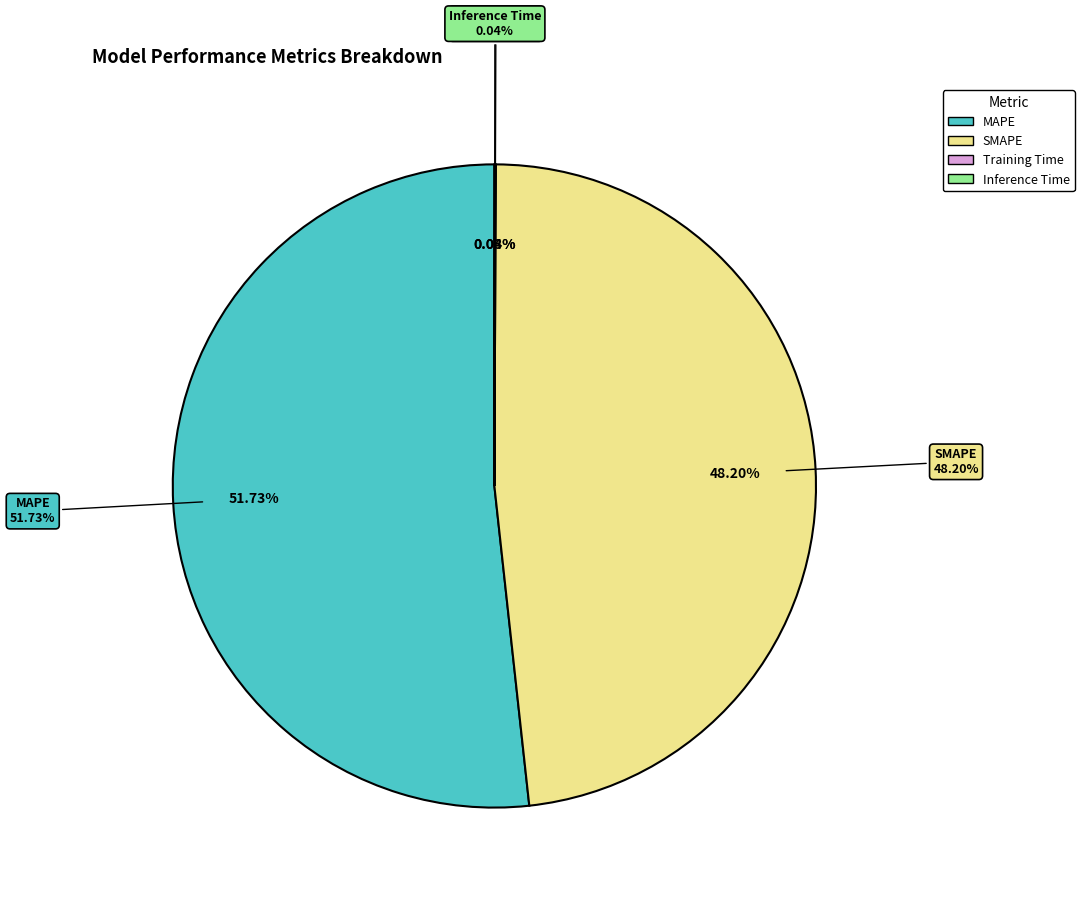

Which slice is the largest?

MAPE